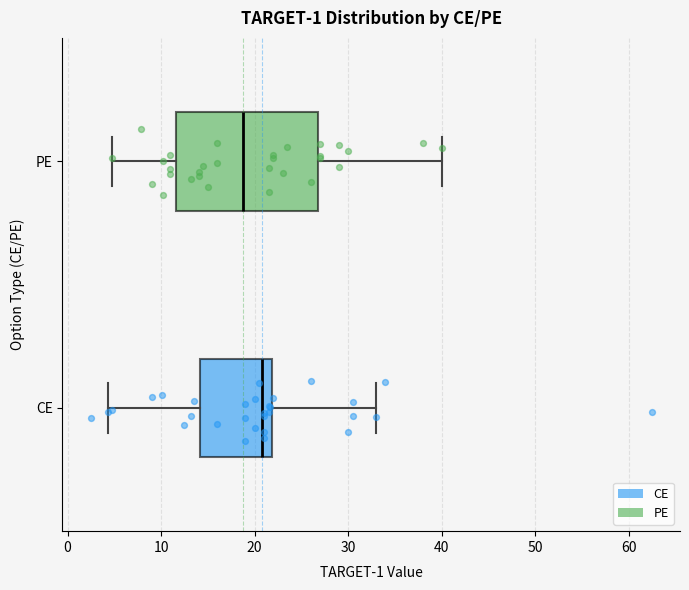

Where is the right edge of the box for PE on the x-axis? The values are not printed on the chart, so give them approximately, as read against the axis.

27